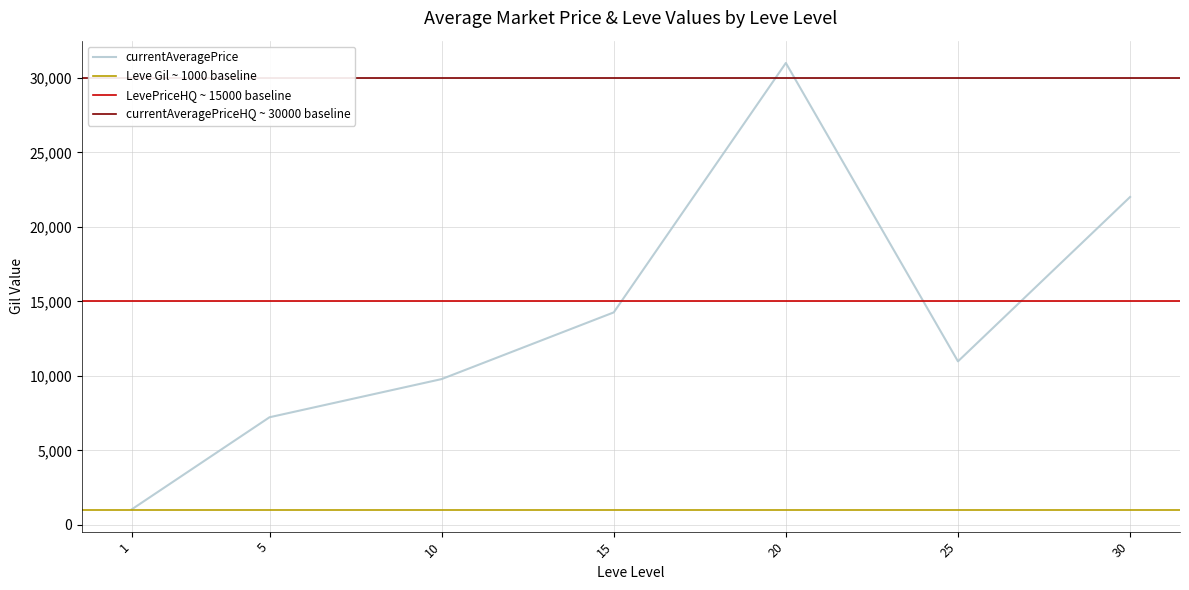

Rank the categories by currentAveragePrice value from highest to lowest.

20, 30, 15, 25, 10, 5, 1